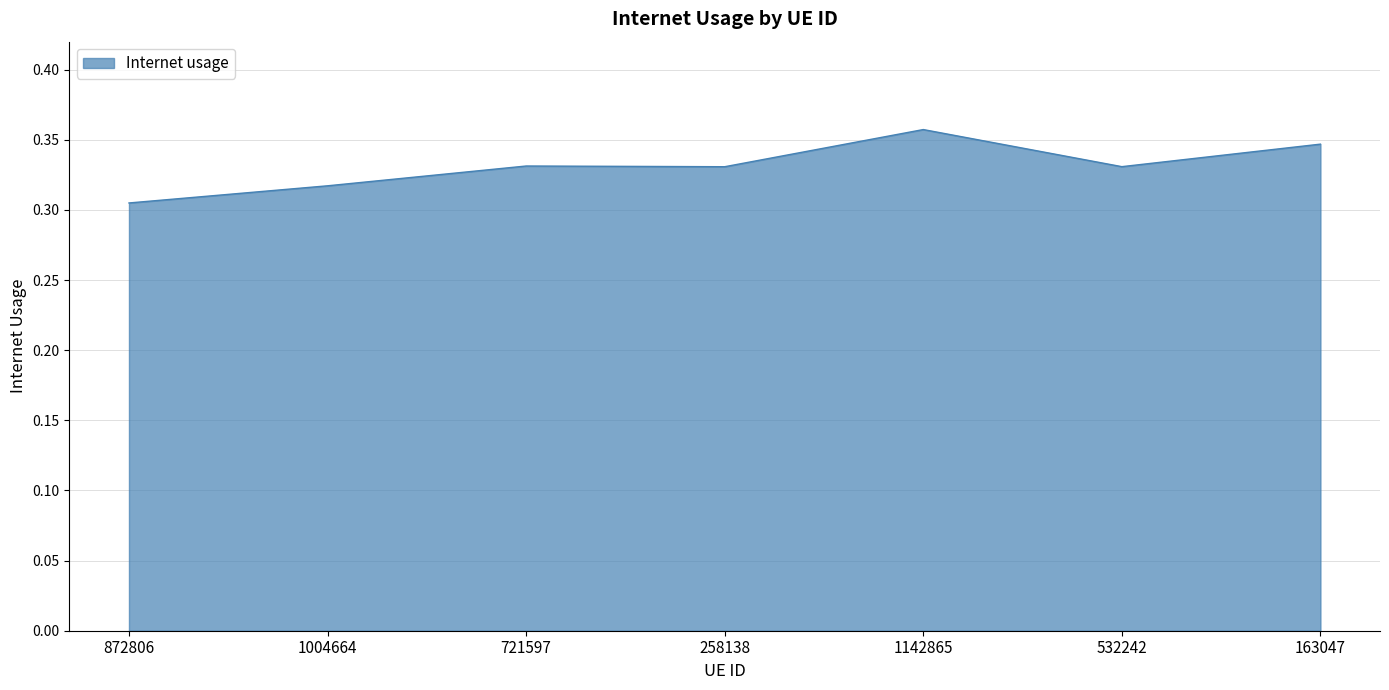

What is the sum of all values?

2.3